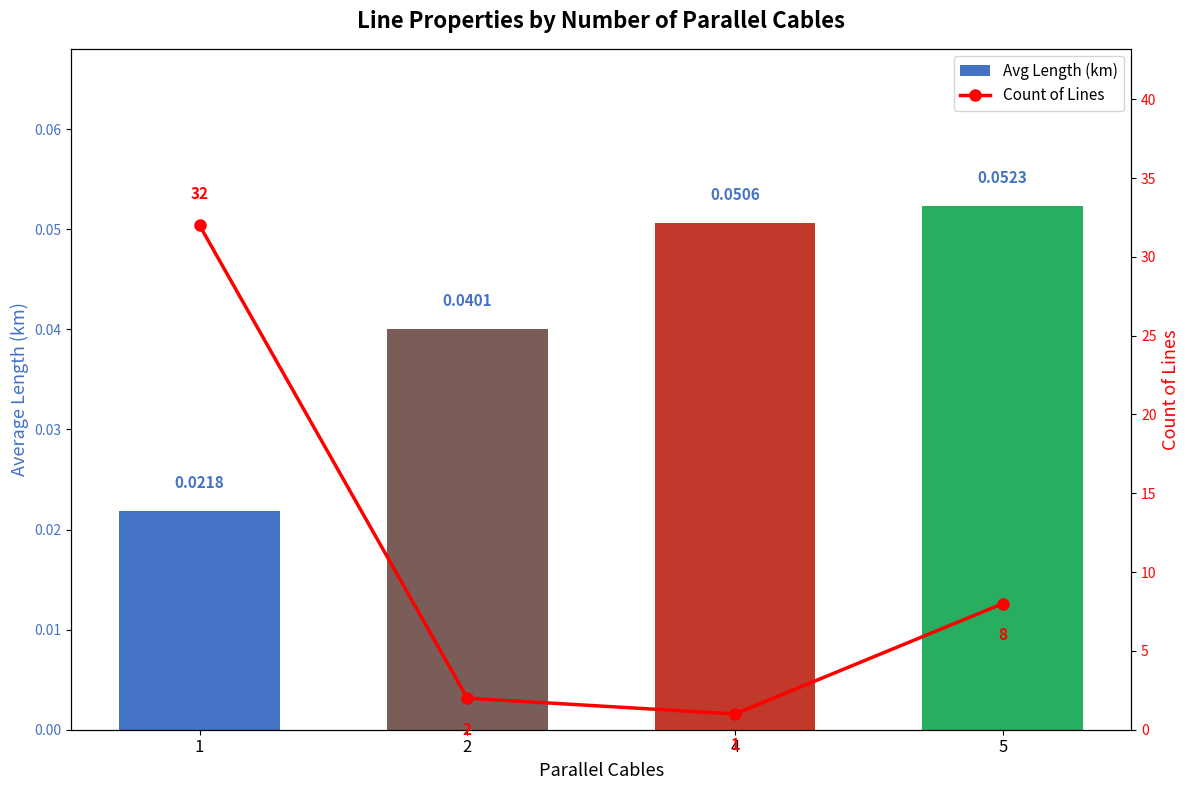

What is the spread (max minus min) of values at 2?

2.0